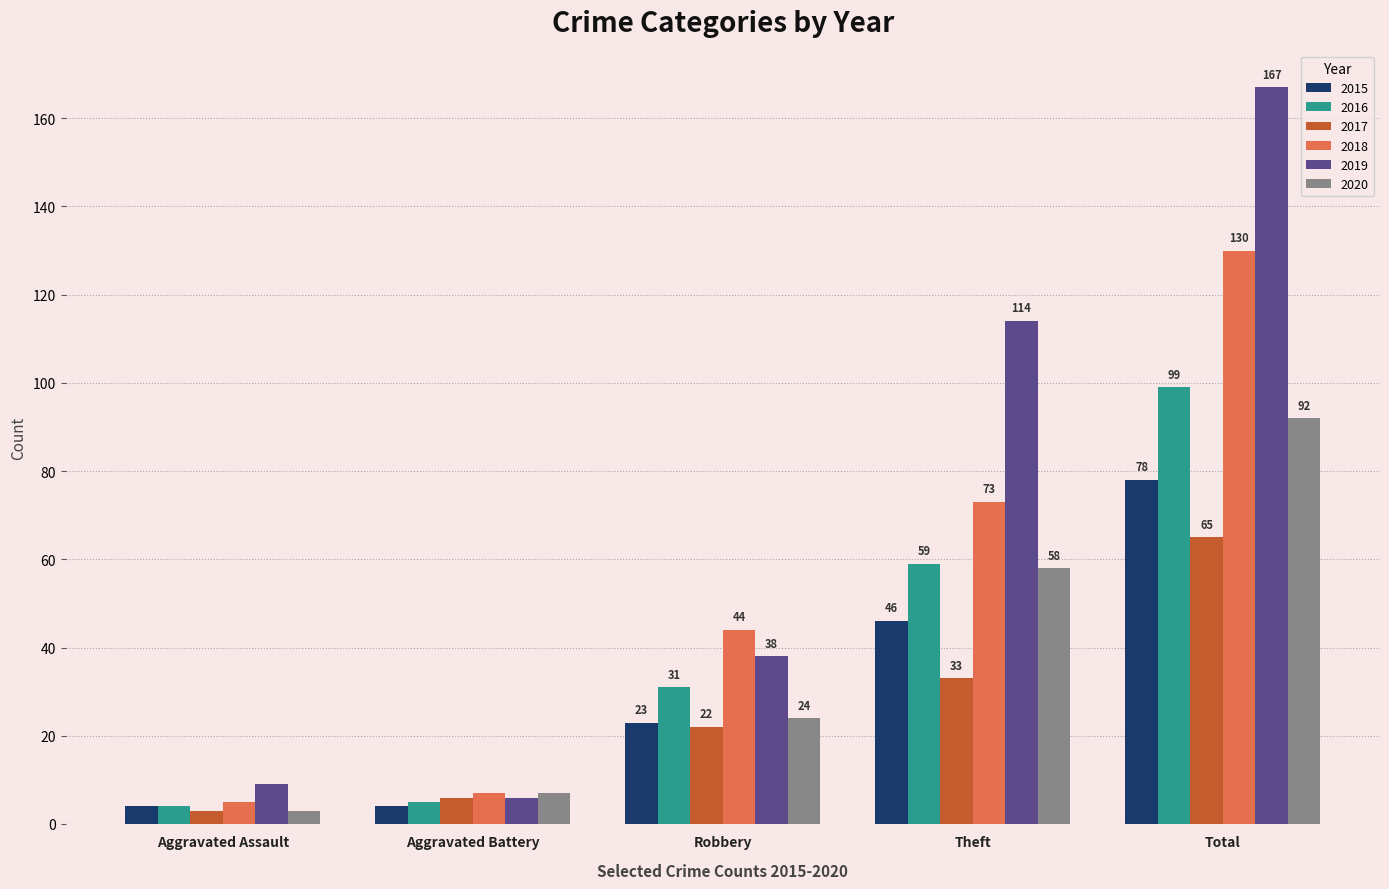

What position from the left is Robbery?

3